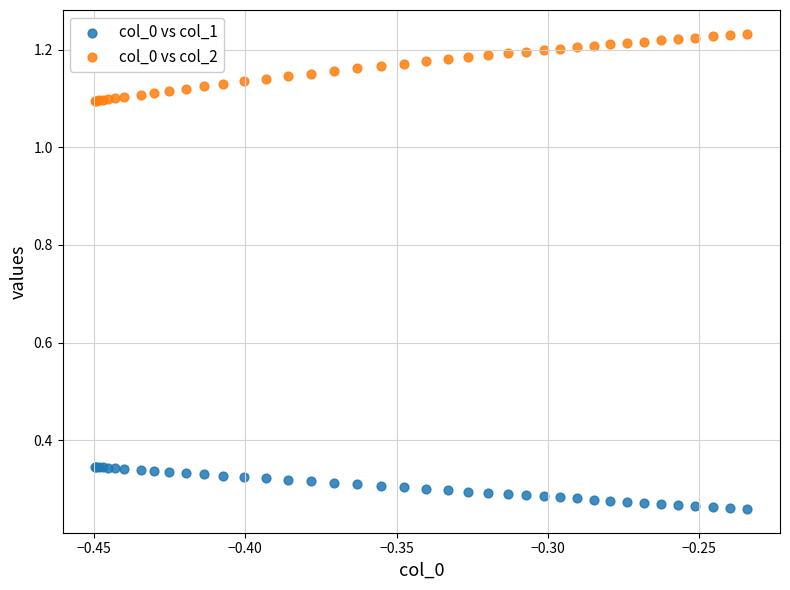

Which series has the largest Y range (max minus min)?

col_0 vs col_2